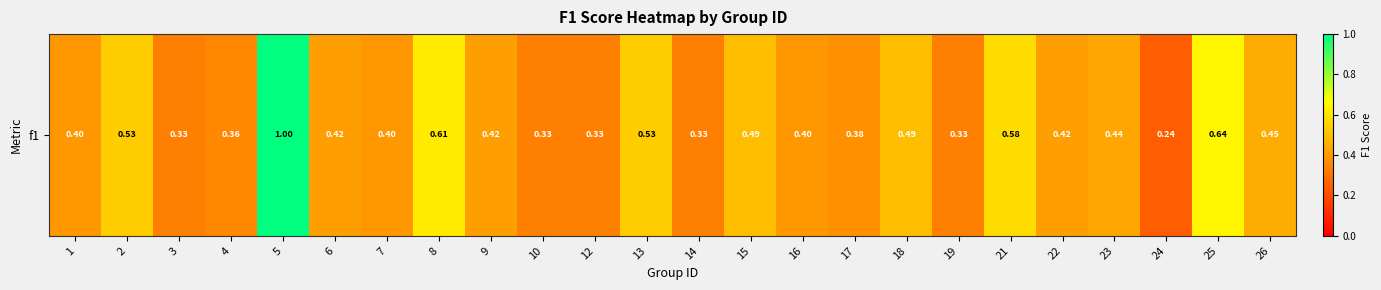

The chart shows a value of 0.4 at 7. True or false?

True